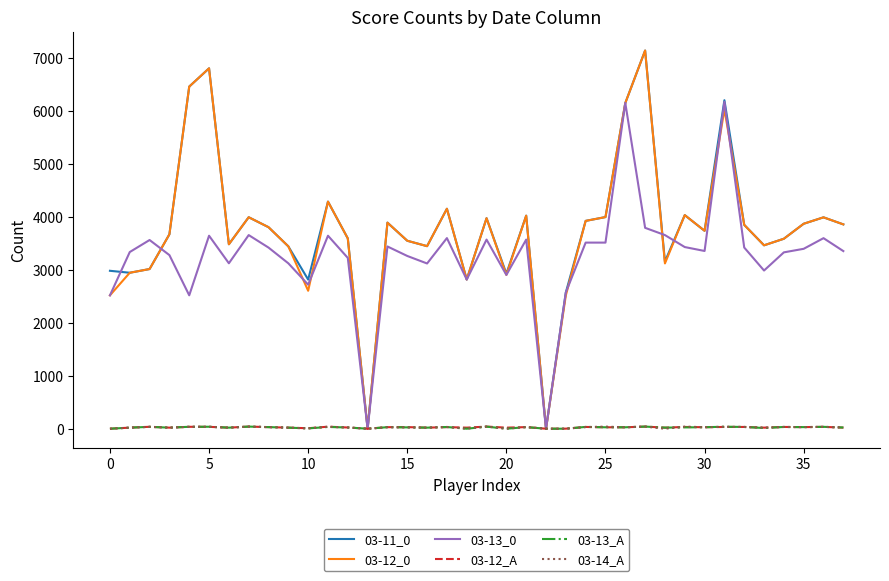

What is the maximum value shown in the chart?

7139